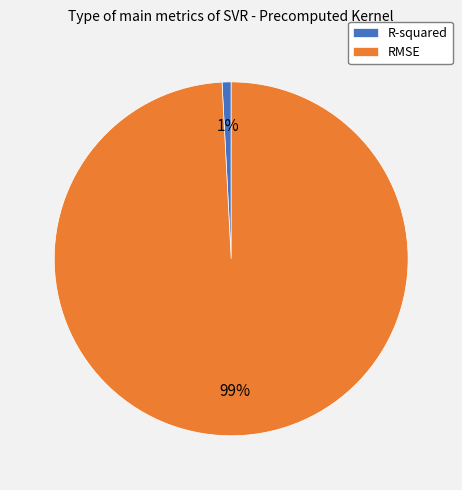

True or false: RMSE accounts for 89% of the total.

False